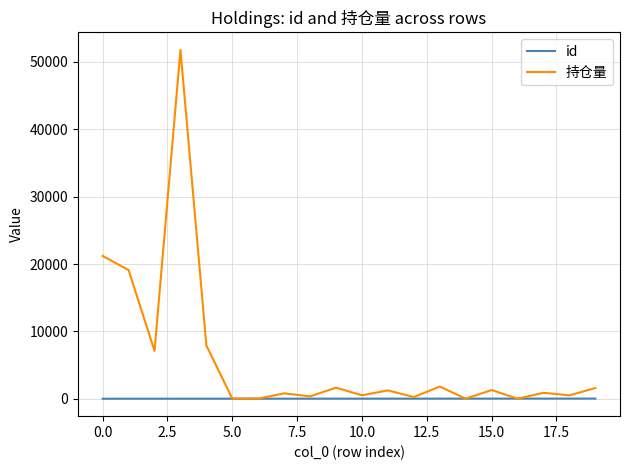

What is the greatest value displayed?

51800